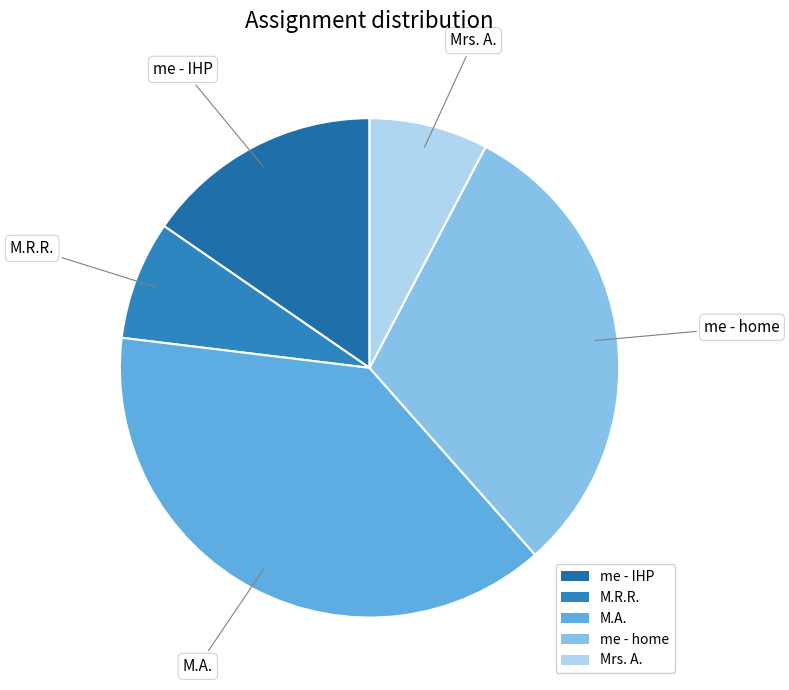

Which category has the biggest portion of the pie?

M.A.